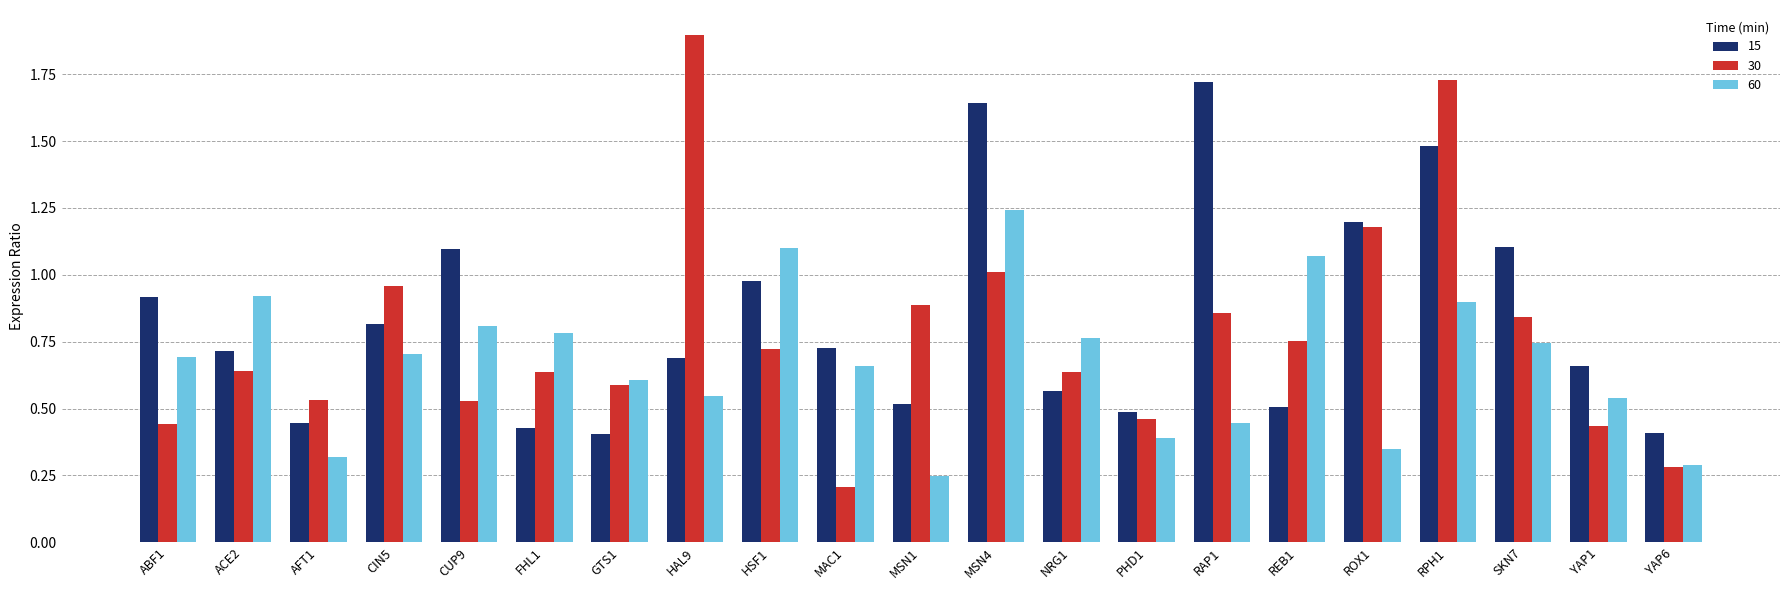

The 30 series shows 0.6 at GTS1. True or false?

True